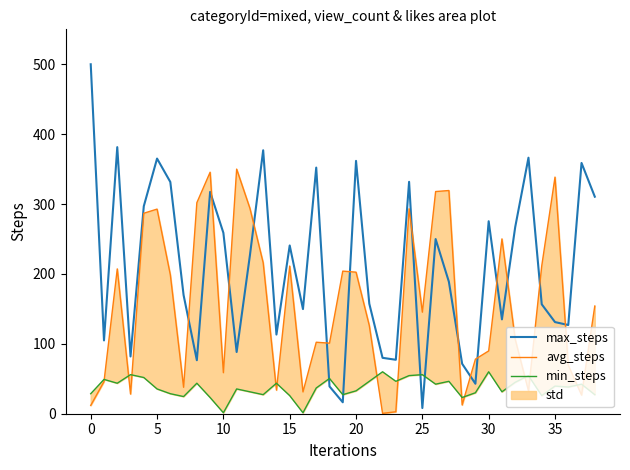

What is the maximum value shown in the chart?

500.0